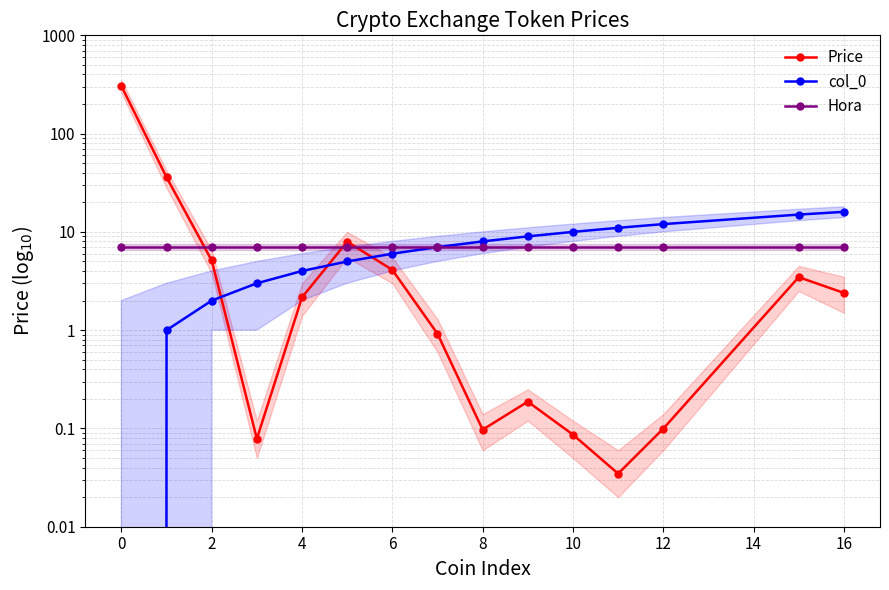

At how many categories does at least one series exceed 111?

1